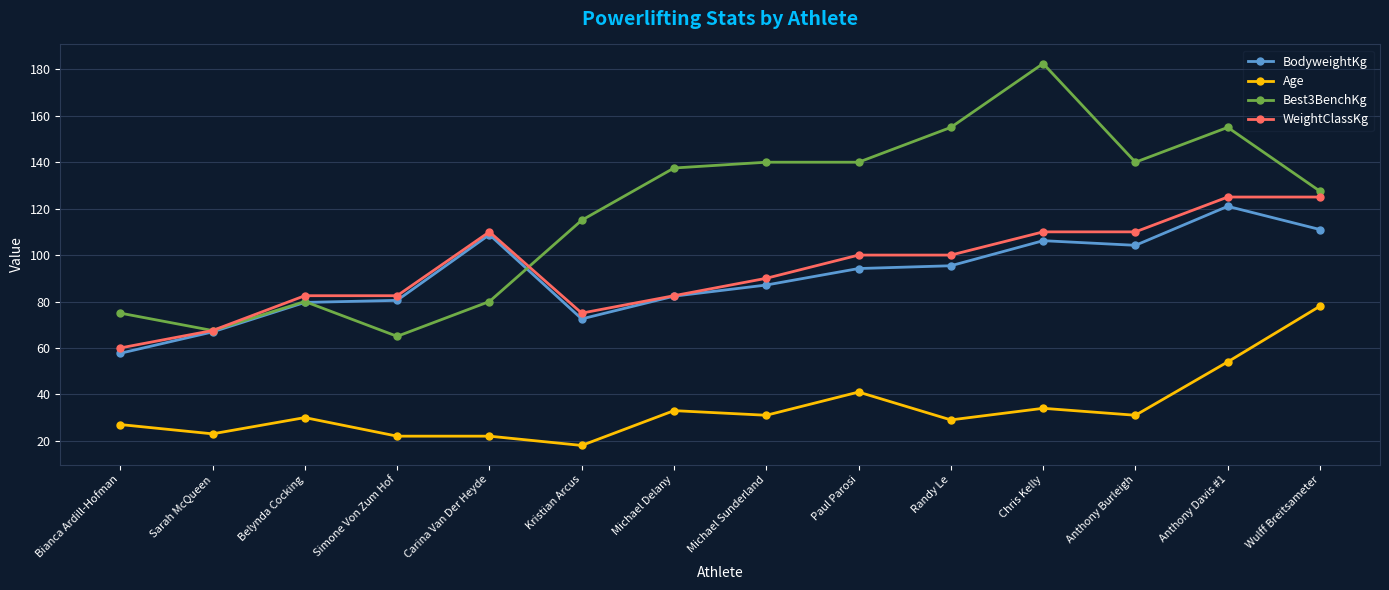

What is the sum of the Best3BenchKg values at Bianca Ardill-Hofman and Anthony Burleigh?

215.0